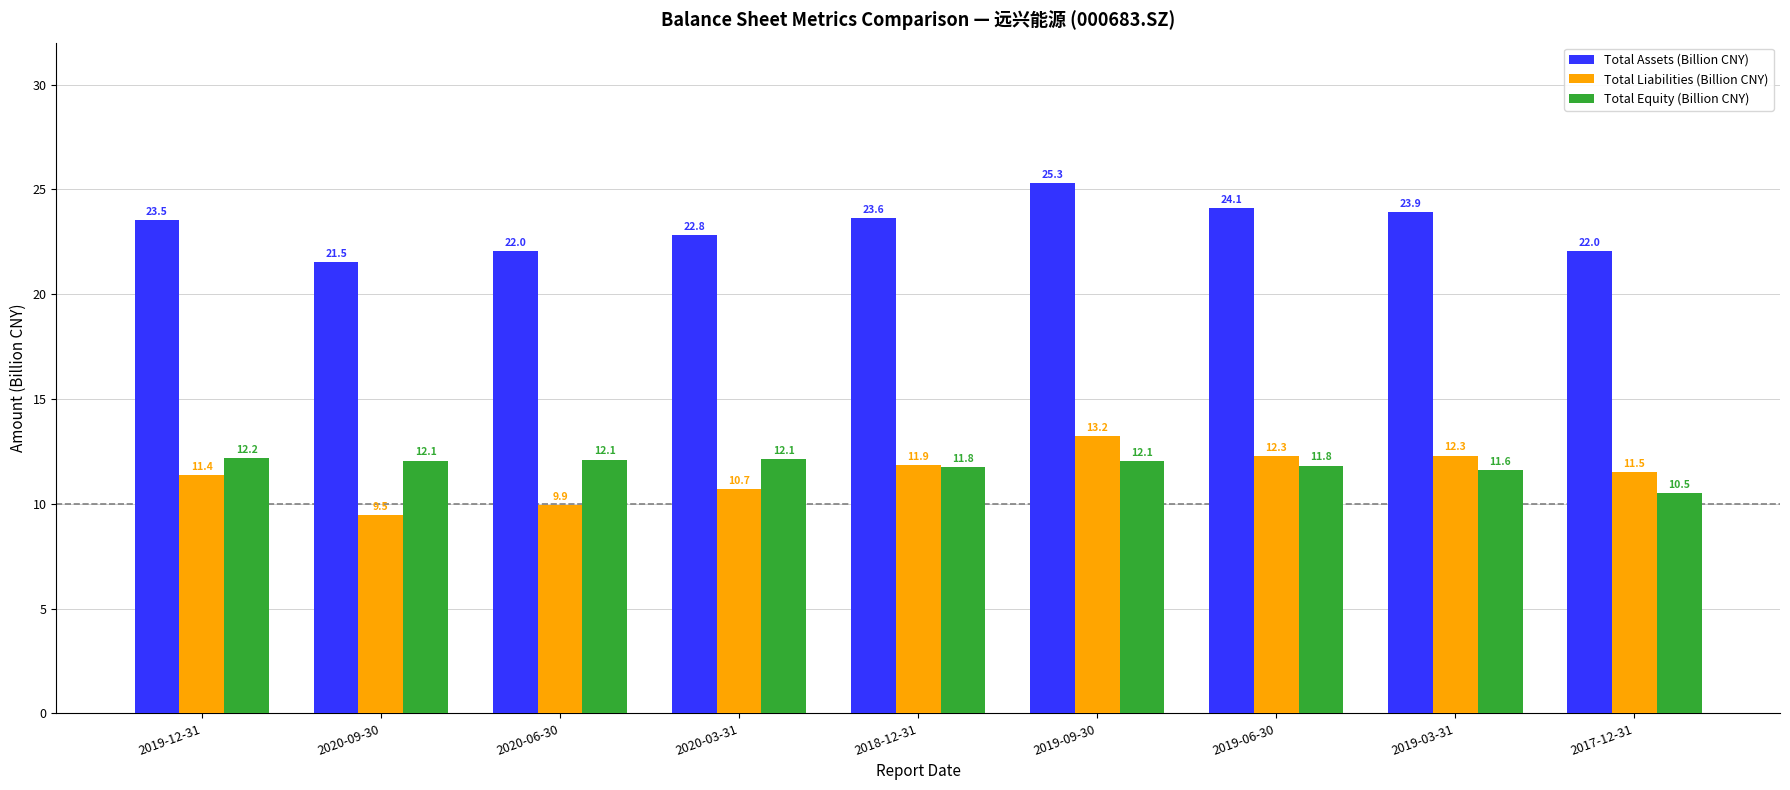

What is the label of the 8th bar from the right?

2020-09-30